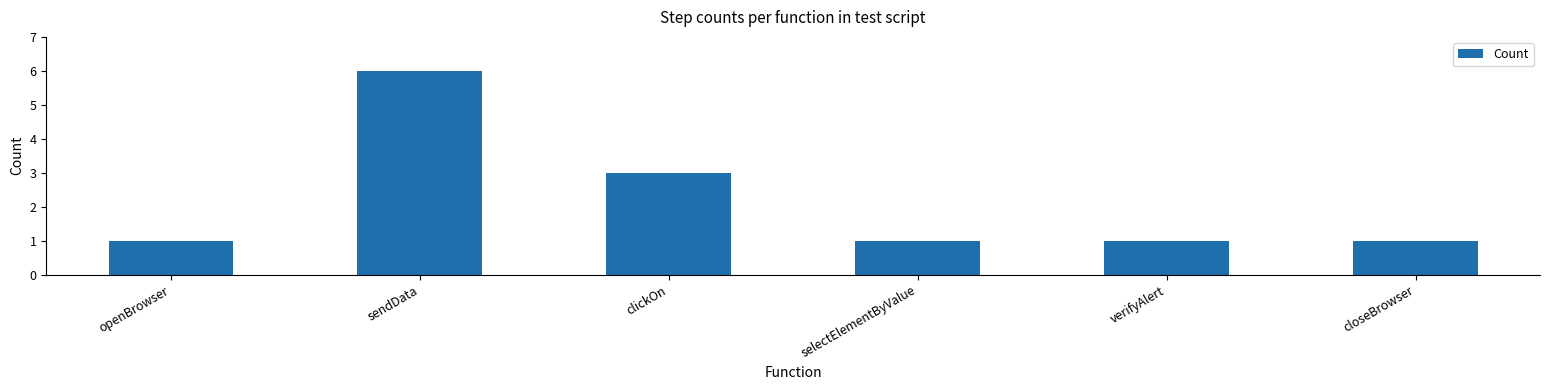

What is the label of the 4th bar from the left?

selectElementByValue